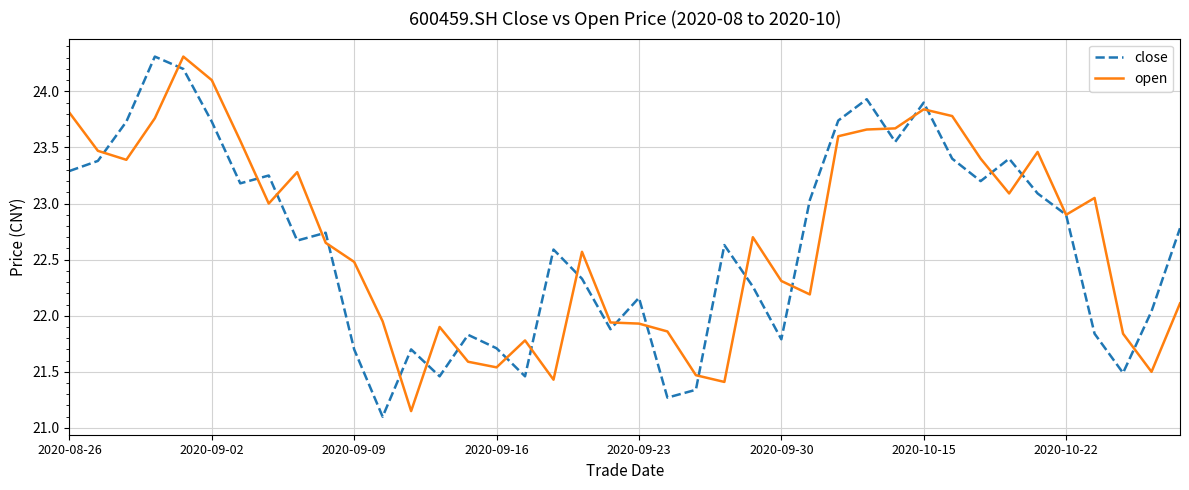

What is the maximum value shown in the chart?

24.3